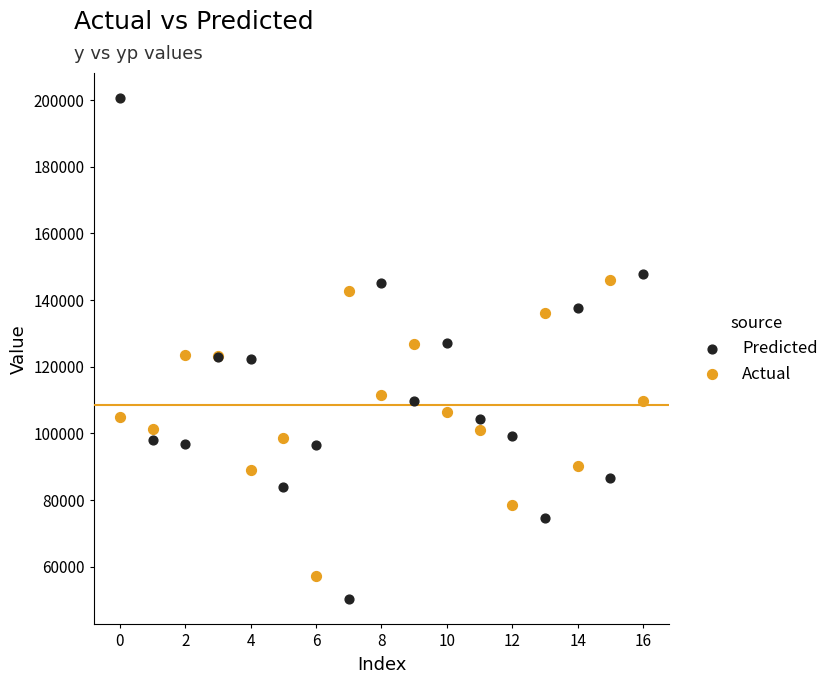

Which series reaches the minimum Y coordinate?

Predicted